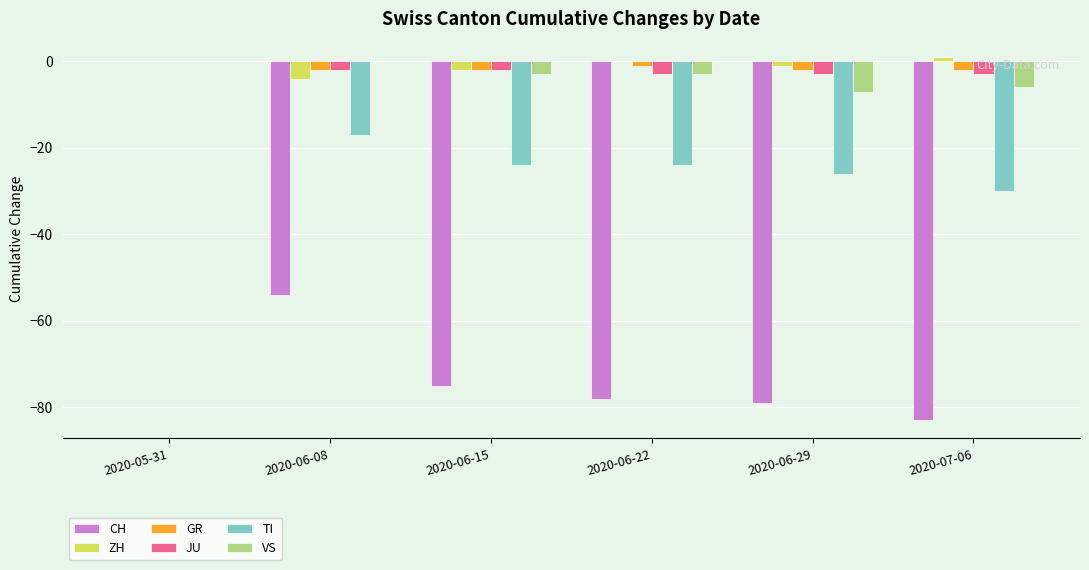

What is the total value across all series at 2020-06-22?

-109